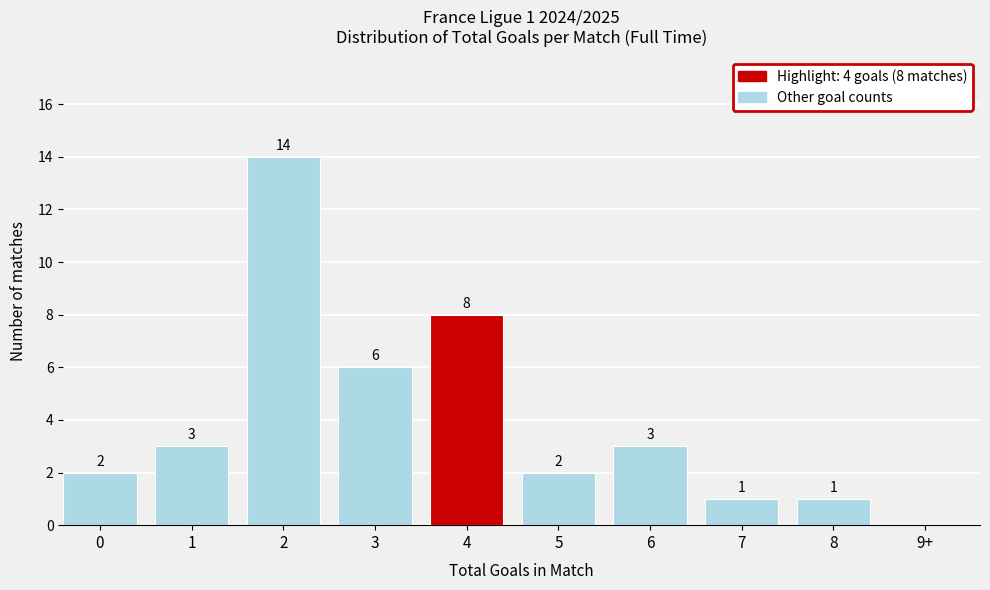

Reading left to right, extract all data points from this chart.

0=2	1=3	2=14	3=6	4=8	5=2	6=3	7=1	8=1	9+=0